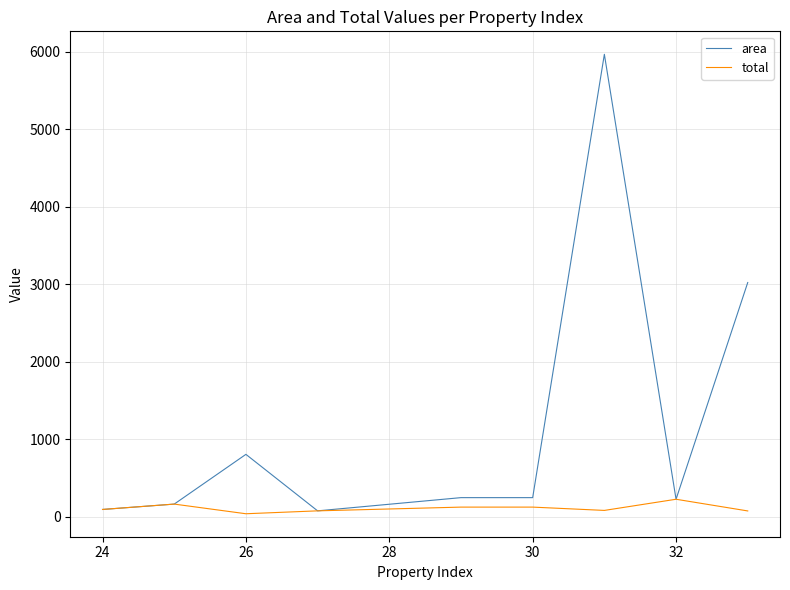

Rank the series by their average value, from highest to lowest.

area, total